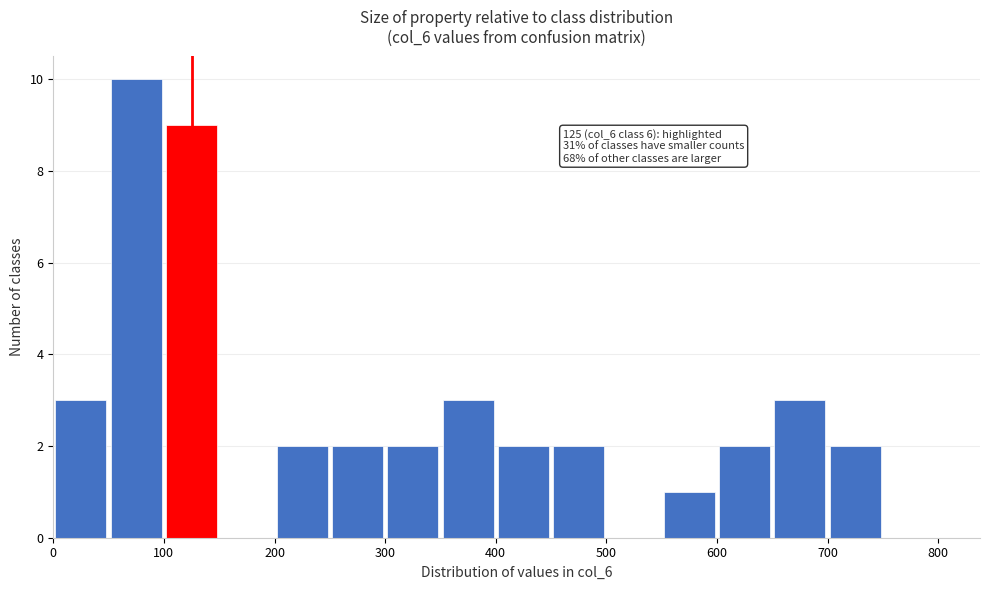

Which range on the x-axis has the tallest bar?

50 to 100